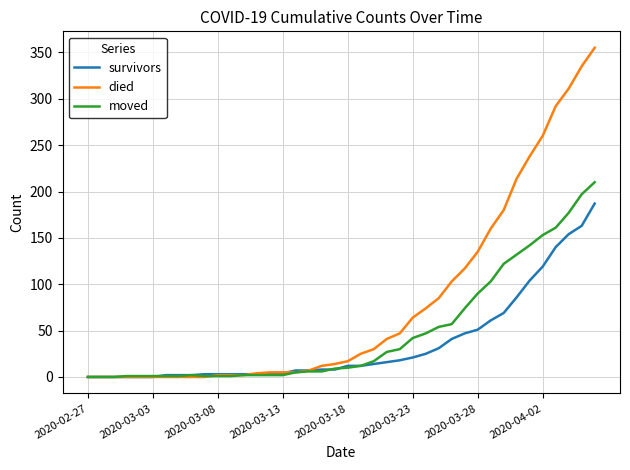

What are all the series names shown in the legend?

survivors, died, moved